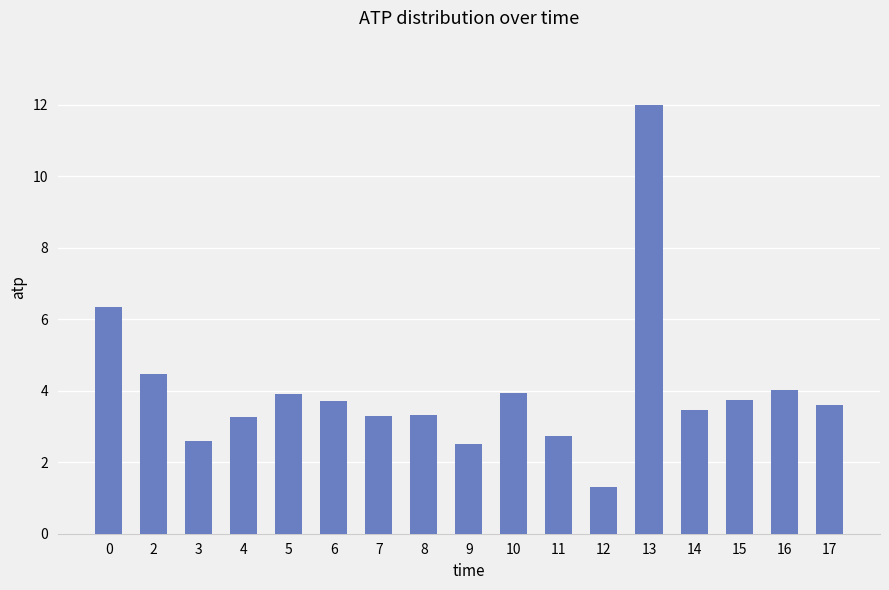

How many bars are there in total?

17